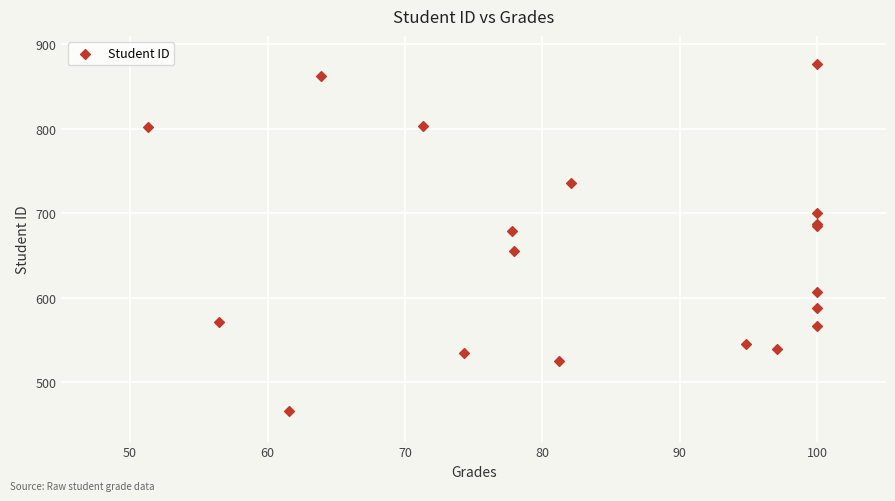

What Y value in the scatter plot is closest to 671?

679